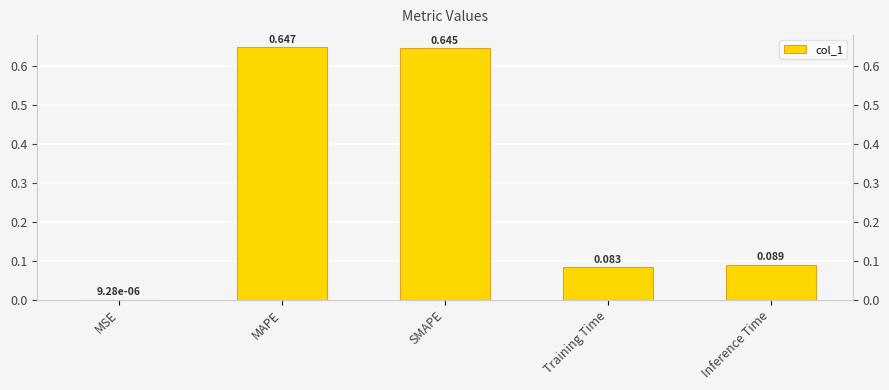

List the labels in order of value, smallest first.

MSE, Training Time, Inference Time, SMAPE, MAPE